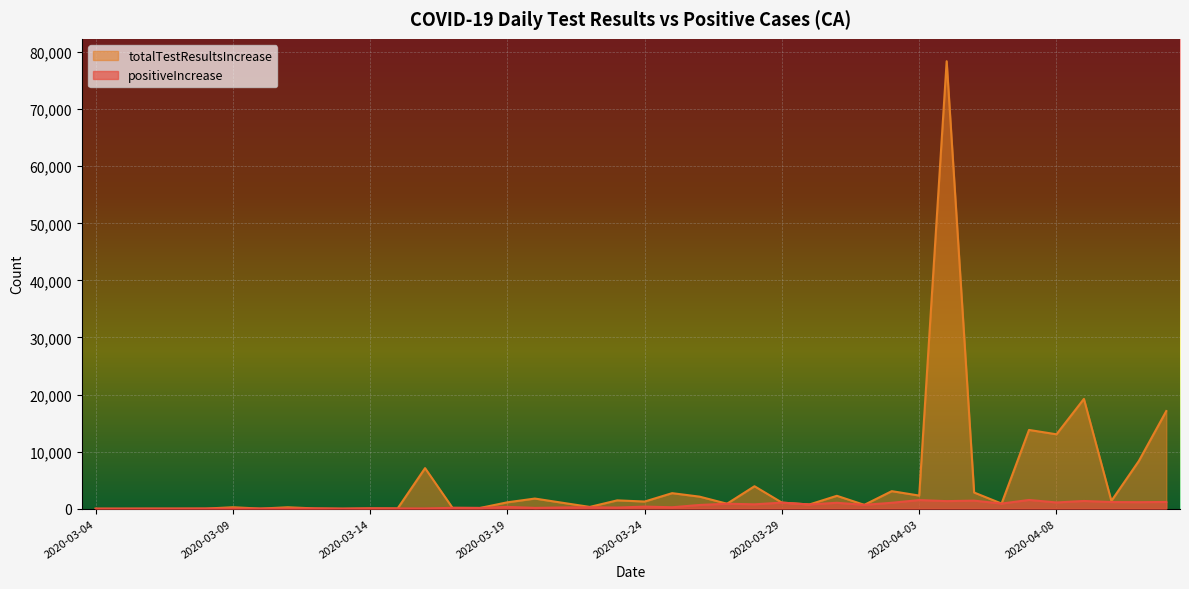

Reading left to right, transcribe all the data shown in this chart.

positiveIncrease: 0	0	7	9	19	26	19	24	45	0	50	41	42	148	128	313	139	216	257	197	369	253	651	873	764	1065	739	1035	673	1036	1510	1325	1412	898	1529	1092	1352	1163	1143	1179
totalTestResultsIncrease: 0	0	7	9	19	254	19	250	45	0	50	41	7107	148	128	1119	1776	1041	312	1460	1254	2722	2110	873	3933	1065	739	2258	673	3073	2300	78400	2833	898	13798	13035	19236	1363	8356	17109